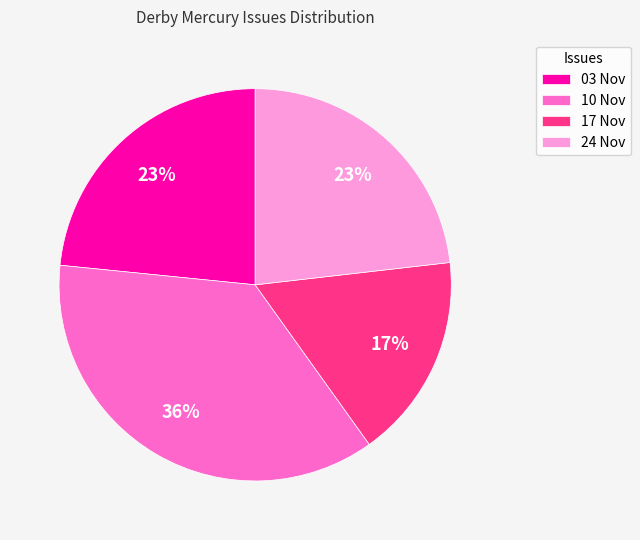

Do 03 Nov and 10 Nov together represent more than half of the pie?

Yes